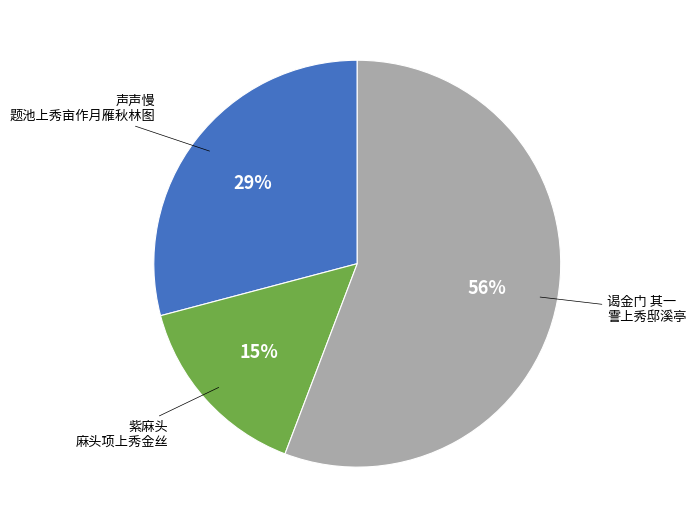

To the nearest percent, what is the average slice percentage?

33%